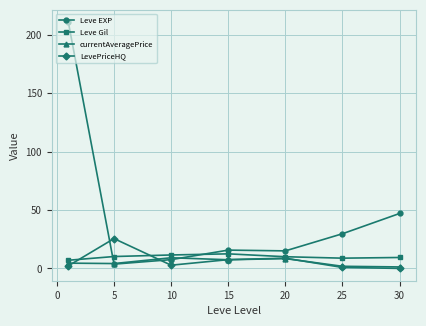

What is the value of the Leve EXP point at the 2nd from the left?

3.7